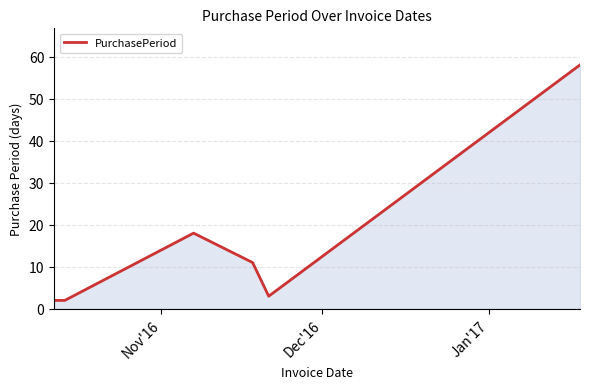

What is the maximum value shown in the chart?

58